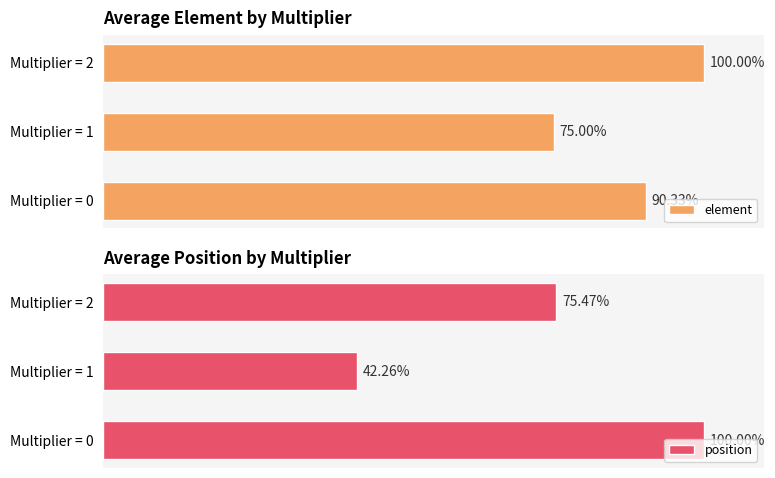

What is the difference between the element values at Multiplier = 0 and Multiplier = 1?

15.3